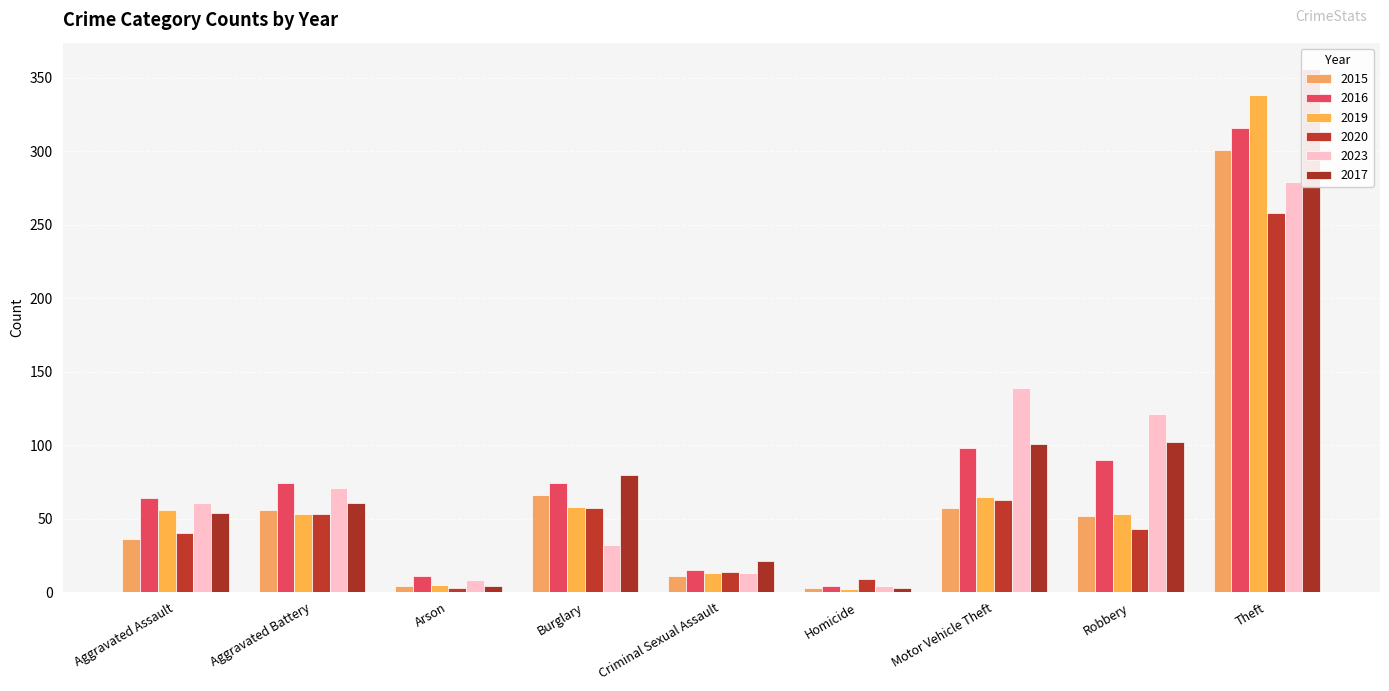

What are all the series names shown in the legend?

2015, 2016, 2019, 2020, 2023, 2017